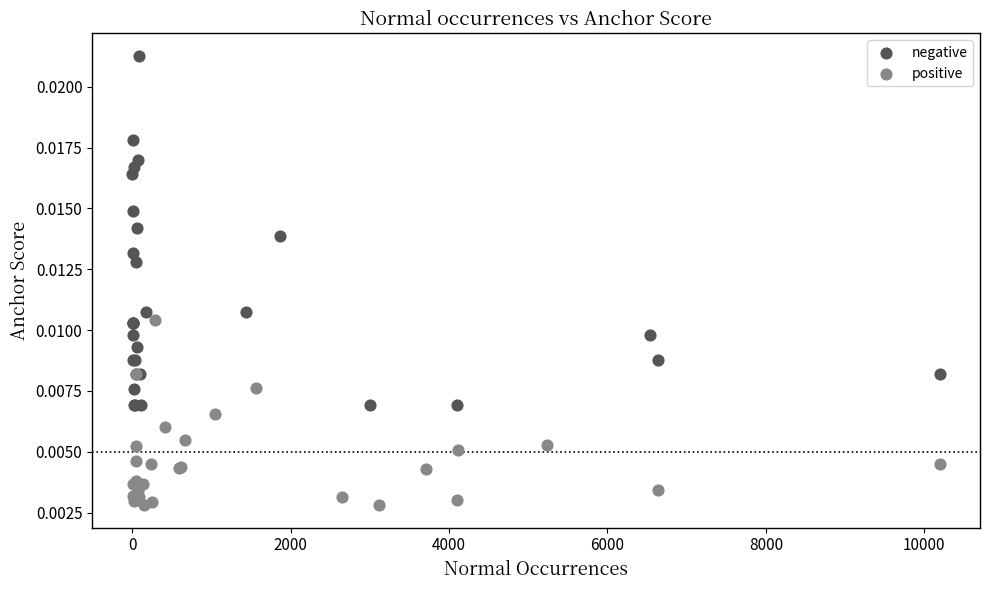

Which series reaches the minimum Y coordinate?

positive